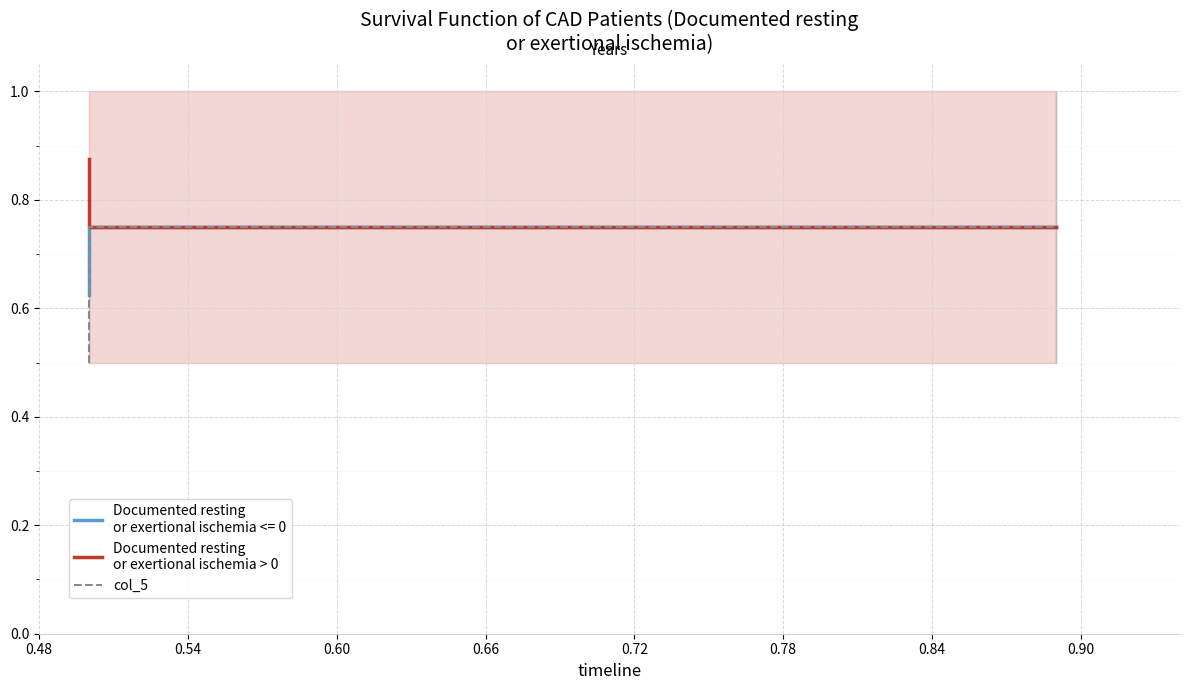

What is the lowest value of the Documented resting
or exertional ischemia > 0 series?

0.8